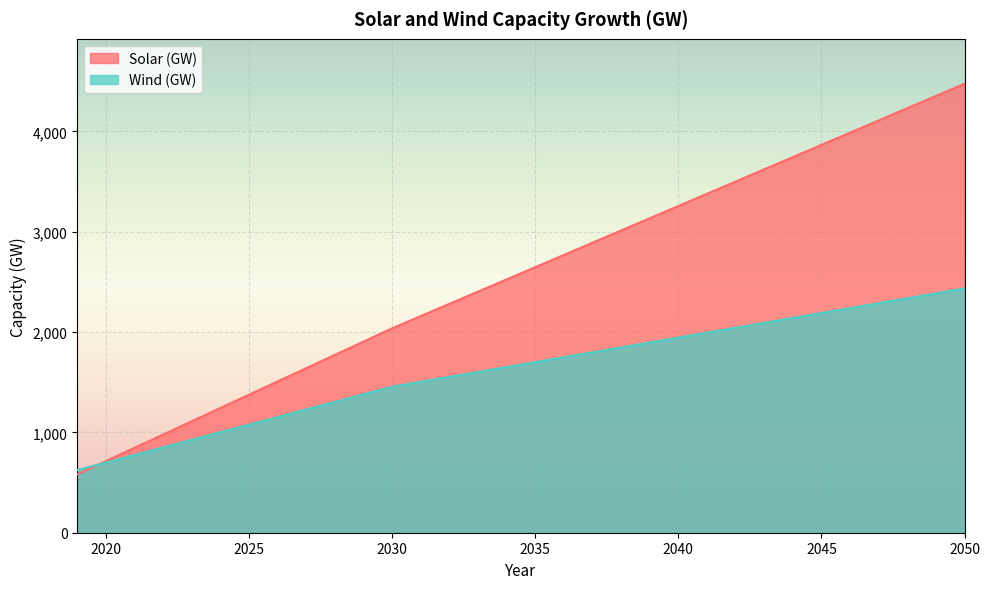

Reading left to right, transcribe all the data shown in this chart.

Solar (GW): 2019=582.0	2020=714.3	2021=846.5	2022=978.8	2023=1111.1	2024=1243.4	2025=1375.6	2026=1507.9	2027=1640.2	2028=1772.5	2029=1904.7	2030=2037.0	2031=2158.8	2032=2280.7	2033=2402.5	2034=2524.4	2035=2646.2	2036=2768.1	2037=2889.9	2038=3011.8	2039=3133.6	2040=3255.5	2041=3377.3	2042=3499.2	2043=3621.0	2044=3742.9	2045=3864.8	2046=3986.6	2047=4108.4	2048=4230.3	2049=4352.1	2050=4474.0
Wind (GW): 2019=624.0	2020=699.5	2021=775.1	2022=850.6	2023=926.2	2024=1001.7	2025=1077.3	2026=1152.8	2027=1228.4	2028=1303.9	2029=1379.5	2030=1455.0	2031=1504.0	2032=1552.9	2033=1601.9	2034=1650.8	2035=1699.8	2036=1748.7	2037=1797.7	2038=1846.6	2039=1895.6	2040=1944.5	2041=1993.5	2042=2042.4	2043=2091.4	2044=2140.3	2045=2189.2	2046=2238.2	2047=2287.2	2048=2336.1	2049=2385.1	2050=2434.0